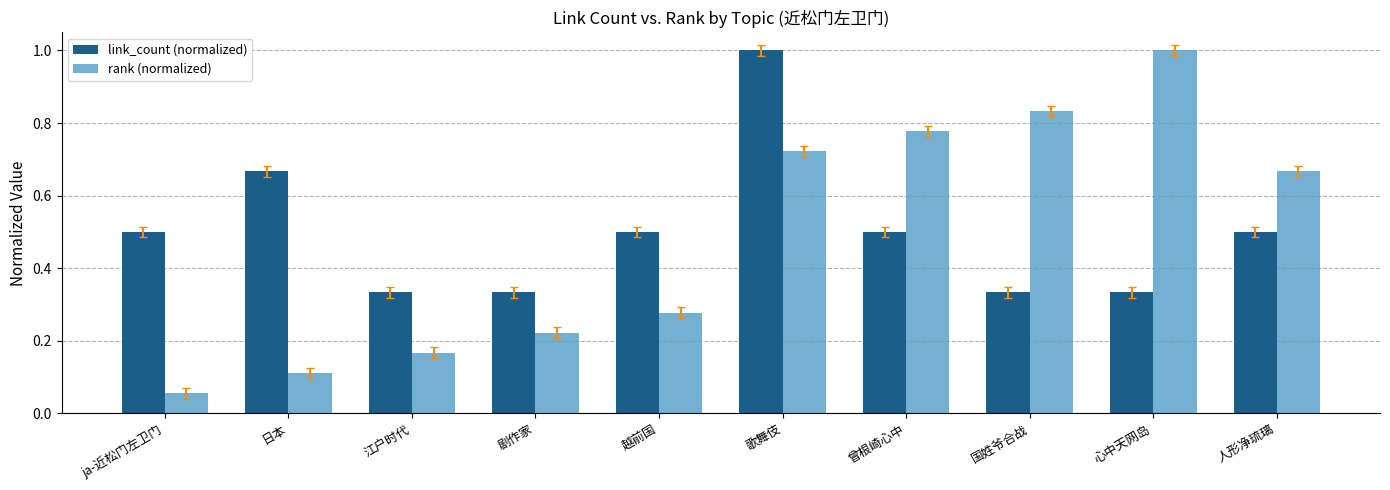

Between 歌舞伎 and 人形净琉璃, which series saw the biggest shift?

link_count (normalized)